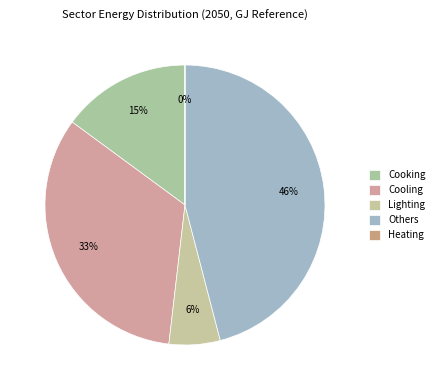

What is the change in value from Cooking to Heating?

-0.3